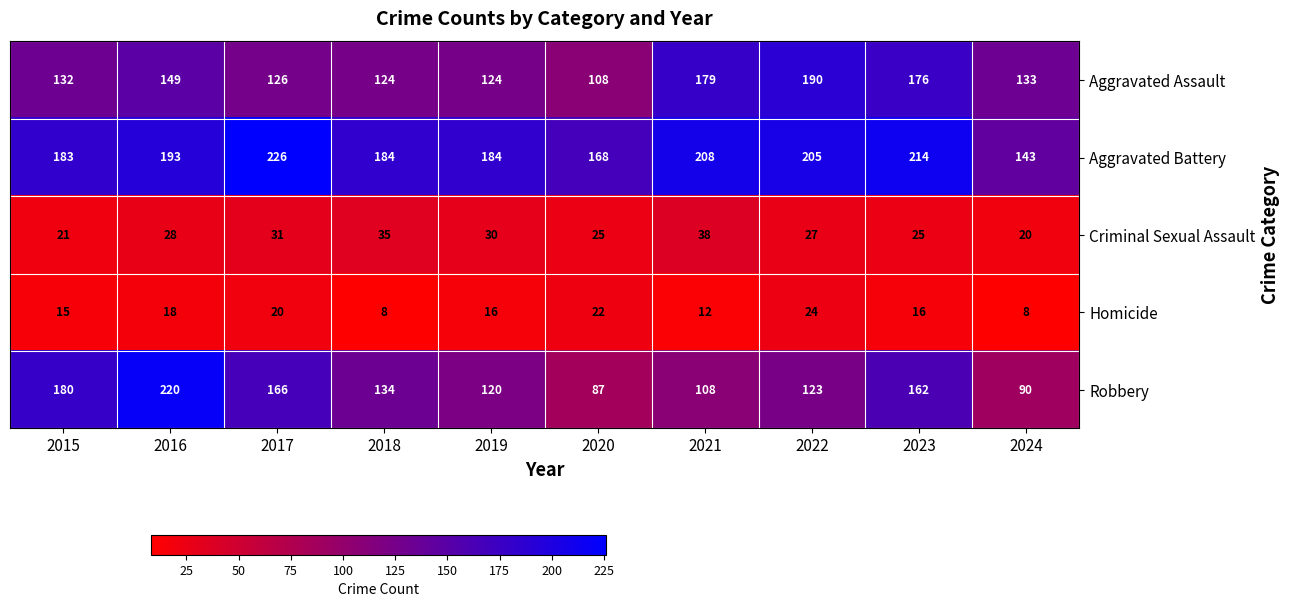

At 2015, list the series in order from smallest to largest.

Homicide, Criminal Sexual Assault, Aggravated Assault, Robbery, Aggravated Battery